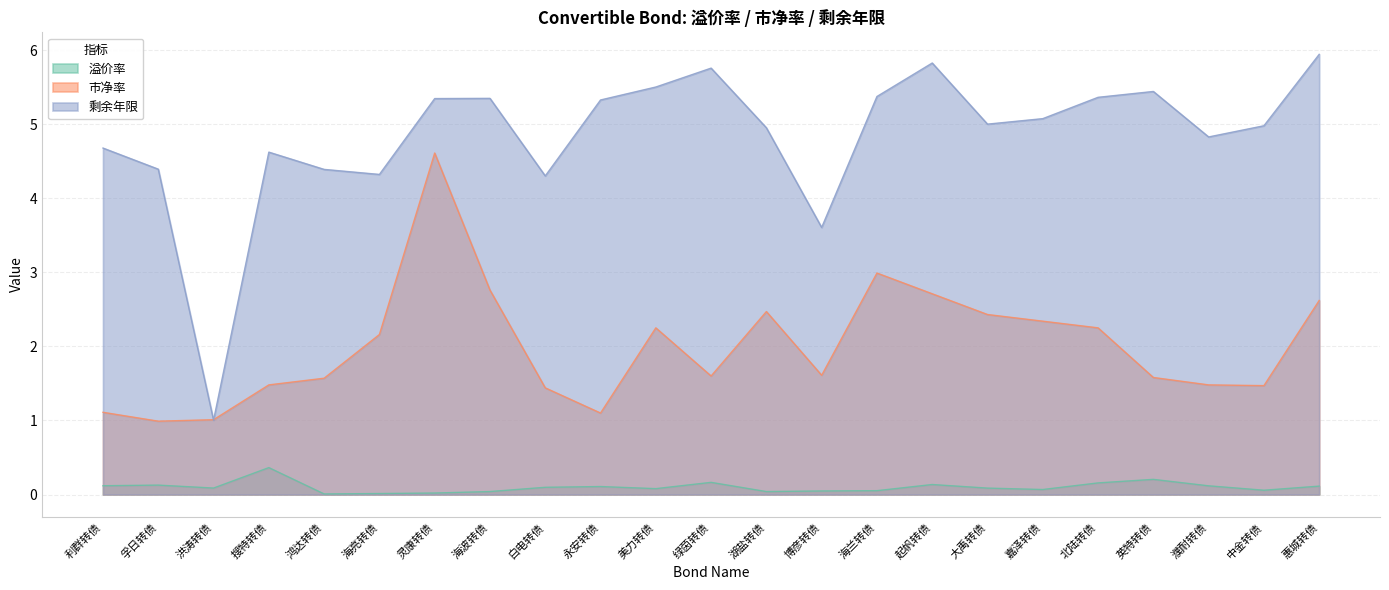

At 鸿达转债, list the series in order from smallest to largest.

溢价率, 市净率, 剩余年限